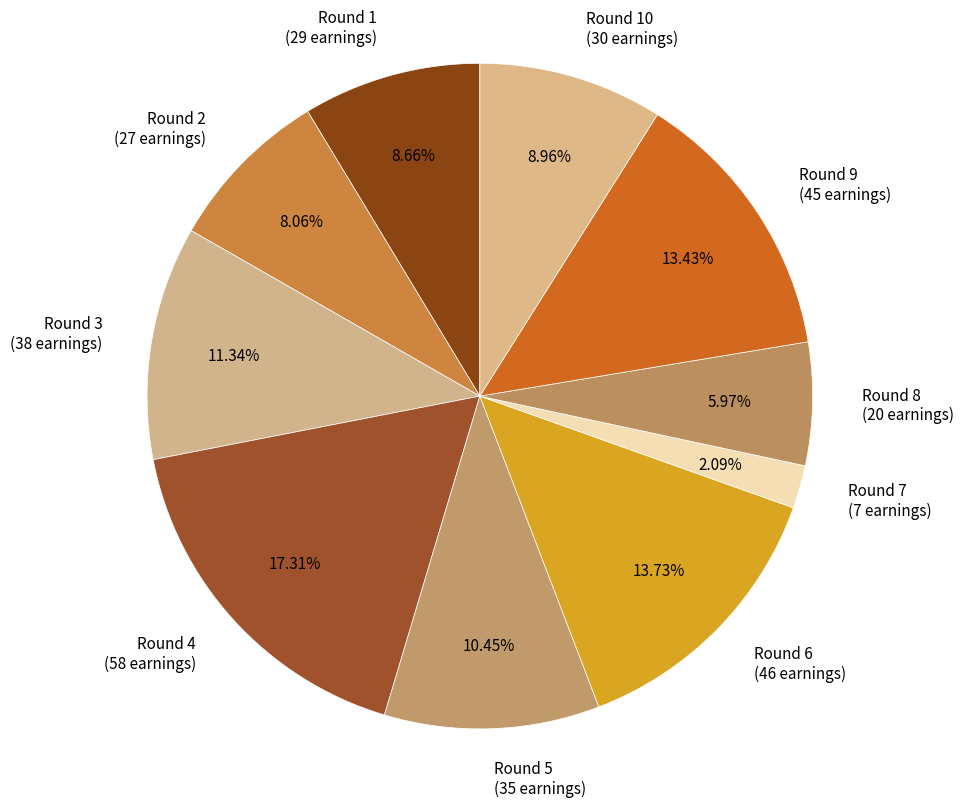

Which category has the biggest portion of the pie?

Round 4